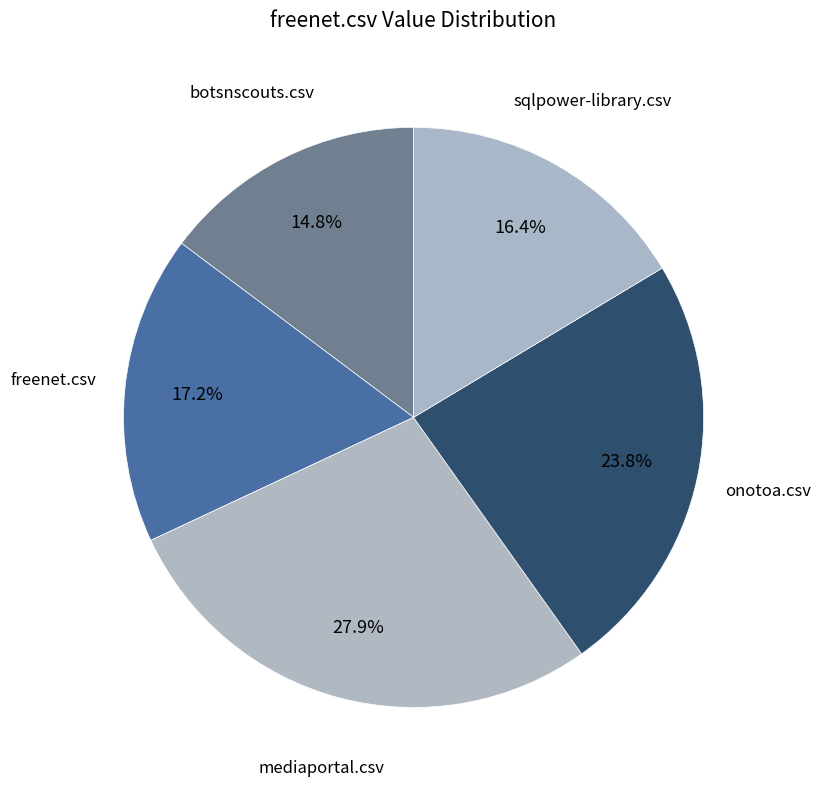

How many slices are in this pie chart?

5